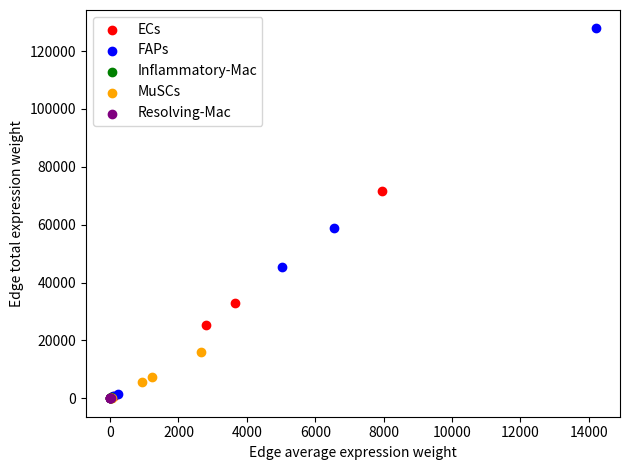

Which series has the largest Y range (max minus min)?

FAPs